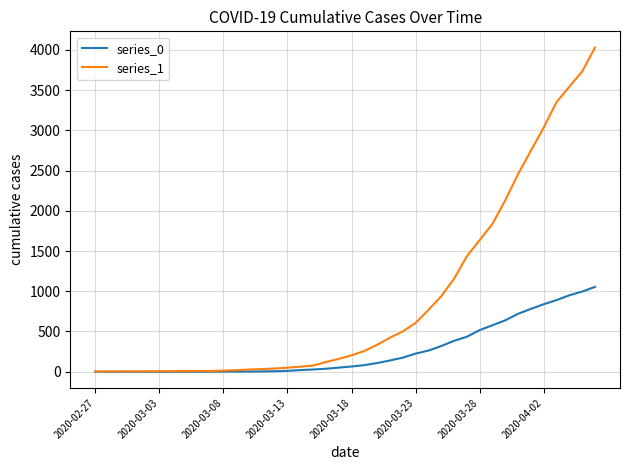

Which series has the largest total across all categories?

series_1